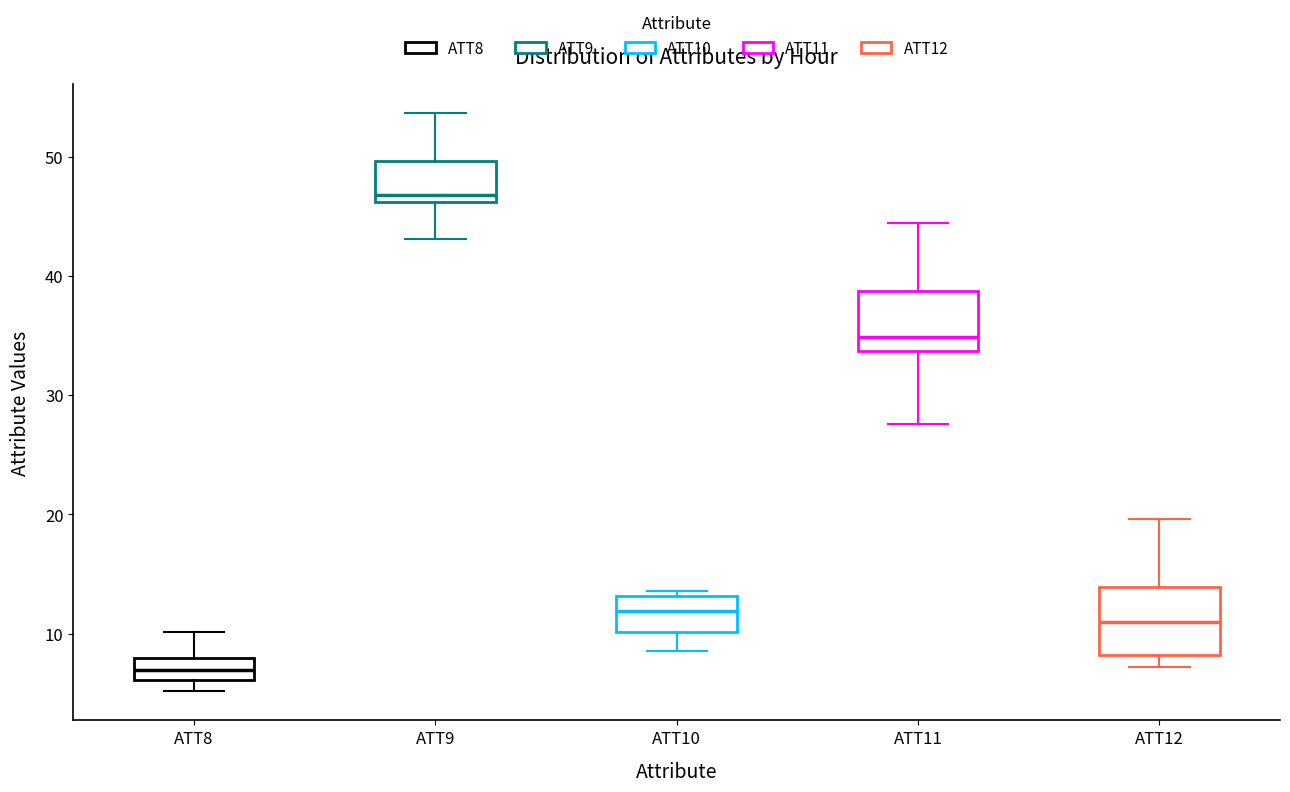

Reading left to right, transcribe this box plot: for each box, give where its median line is, the range the box spans, and where its two whiskers end, as read against the y-axis. The values are not printed on the chart, so give them approximately, as read against the axis.

ATT8: median 7, box 6 to 8, whiskers 5 to 10
ATT9: median 47, box 46 to 50, whiskers 43 to 54
ATT10: median 12, box 10 to 13, whiskers 9 to 14
ATT11: median 35, box 34 to 39, whiskers 28 to 44
ATT12: median 11, box 8 to 14, whiskers 7 to 20